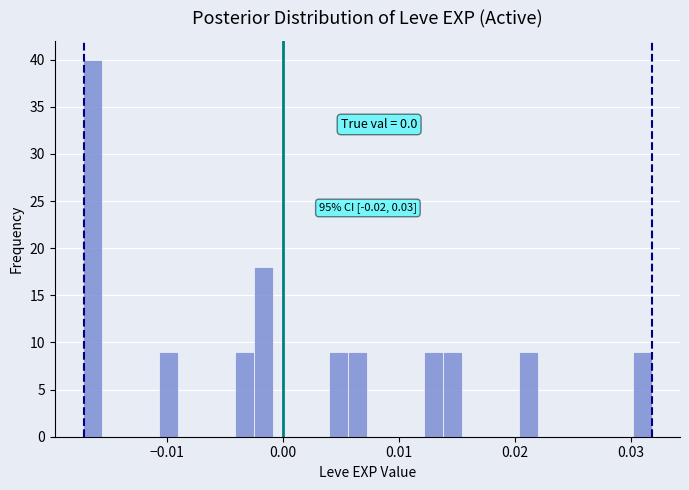

Around what value on the x-axis is the tallest bar? Give the approximate position of its centre, as read against the axis.

-0.016